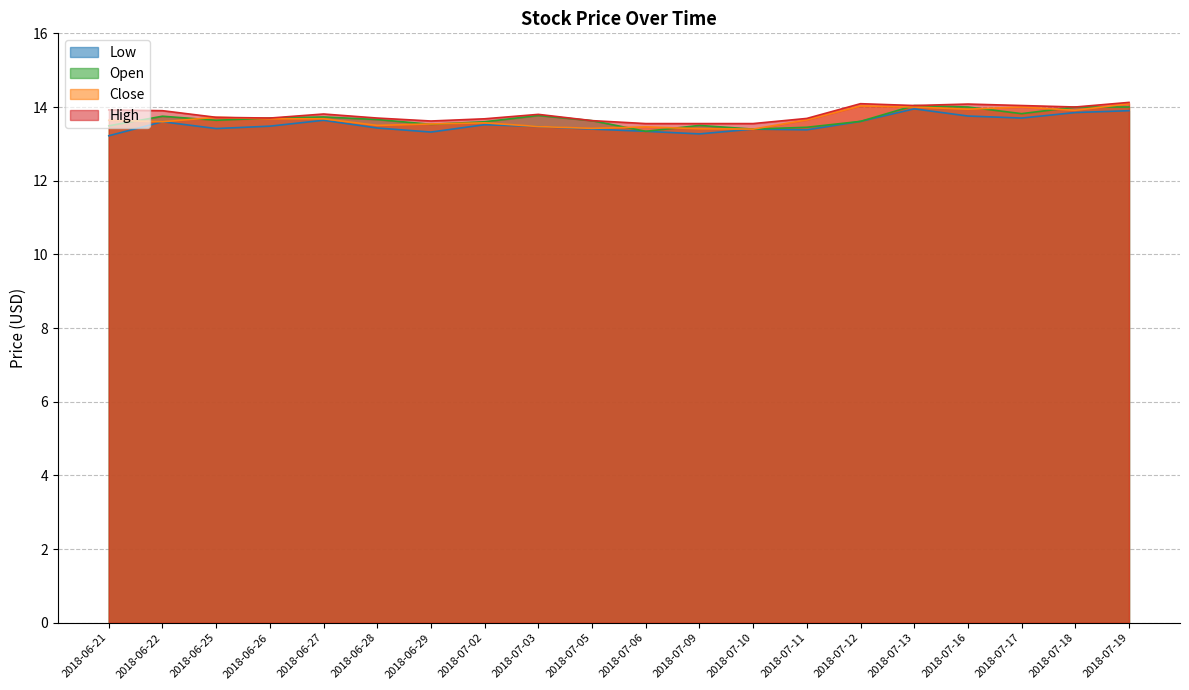

The Low series shows 13.9 at 2018-07-13. True or false?

True